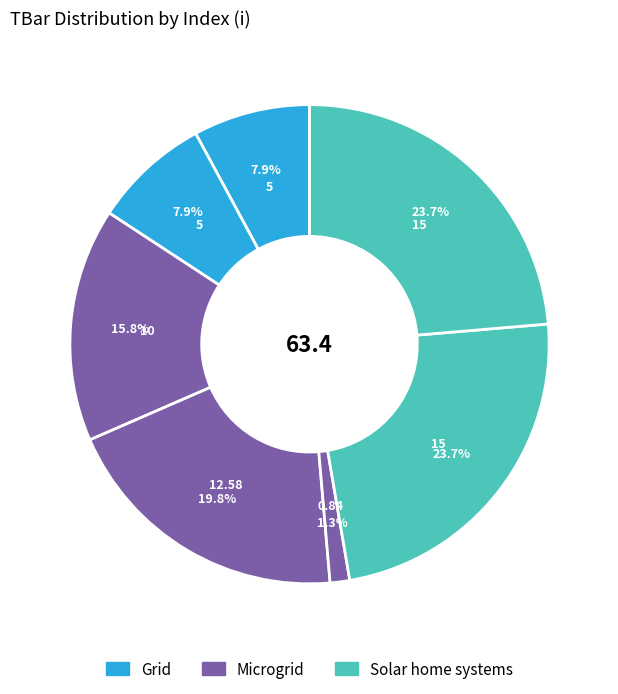

How many segments does this pie chart have?

7